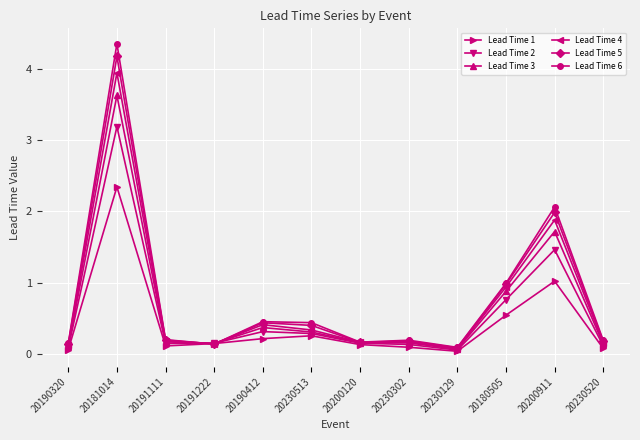

Does the chart display data point markers on the line(s)?

Yes